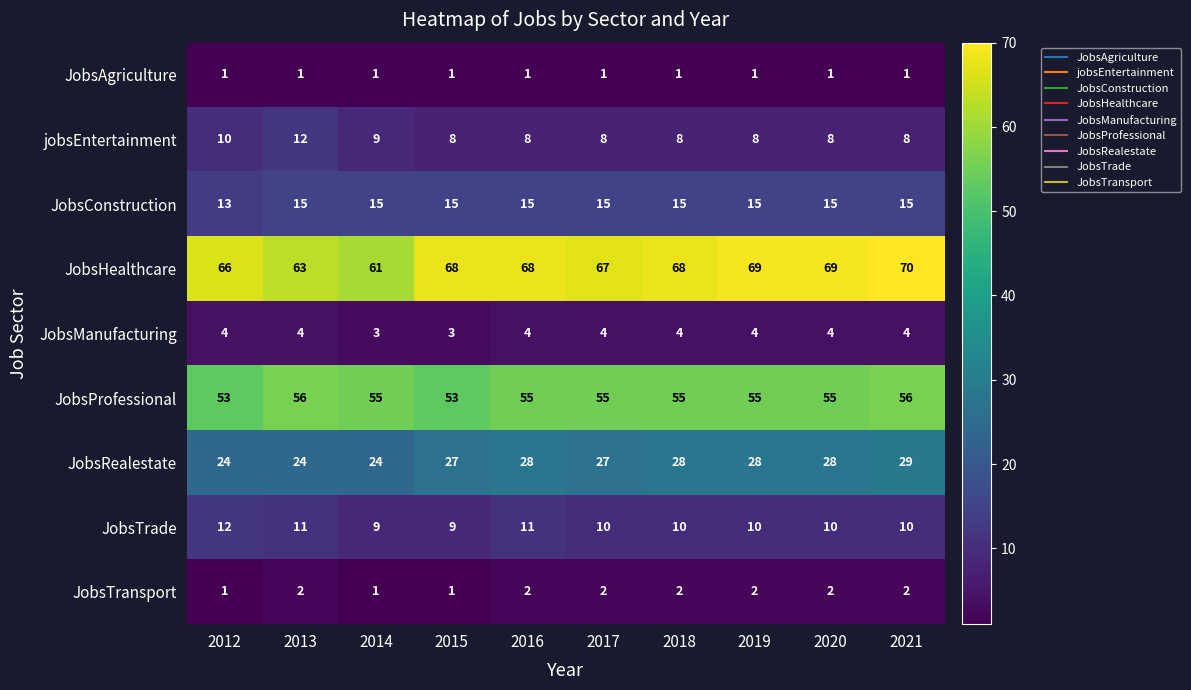

At how many categories does at least one series exceed 37?

10